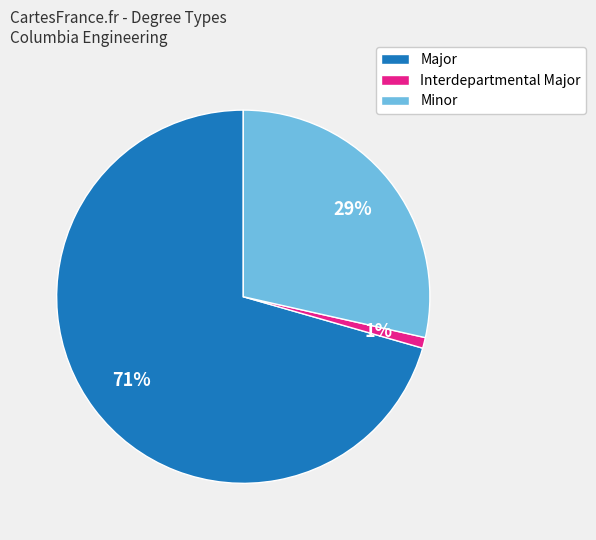

True or false: Interdepartmental Major accounts for 11% of the total.

False